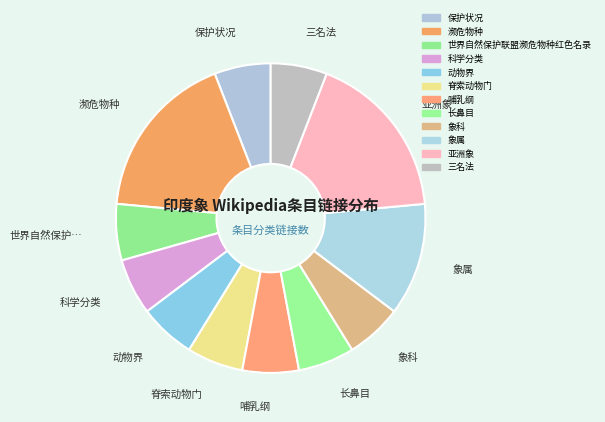

Does 世界自然保护联盟濒危物种红色名录 represent more than half of the total?

No